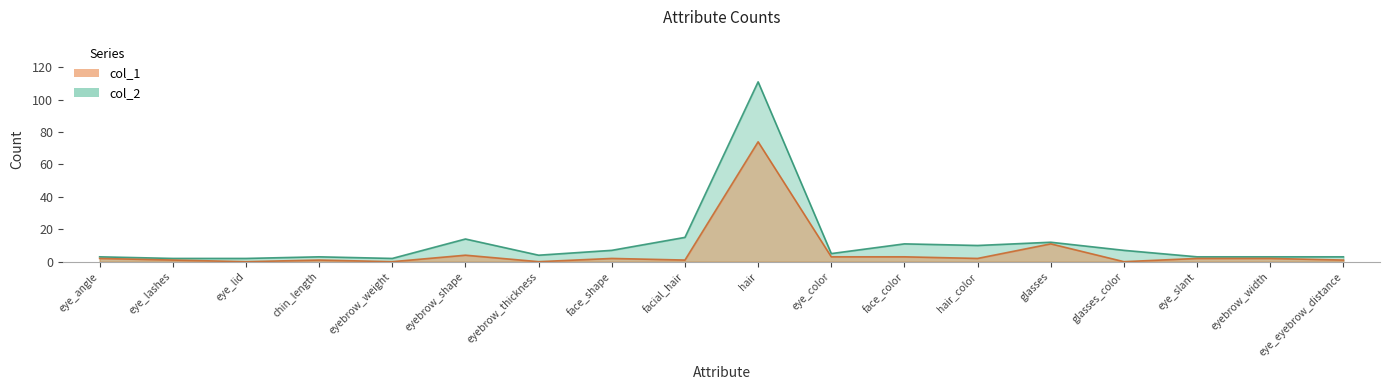

Which series changed the most between eye_angle and eye_lid?

col_1